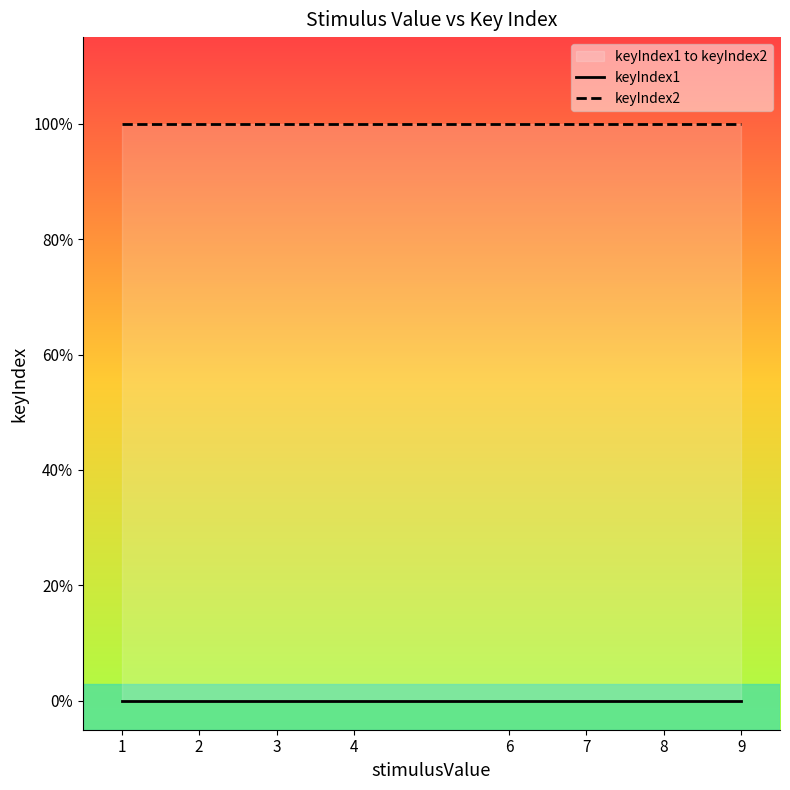

The keyIndex2 series shows 1 at 9. True or false?

True